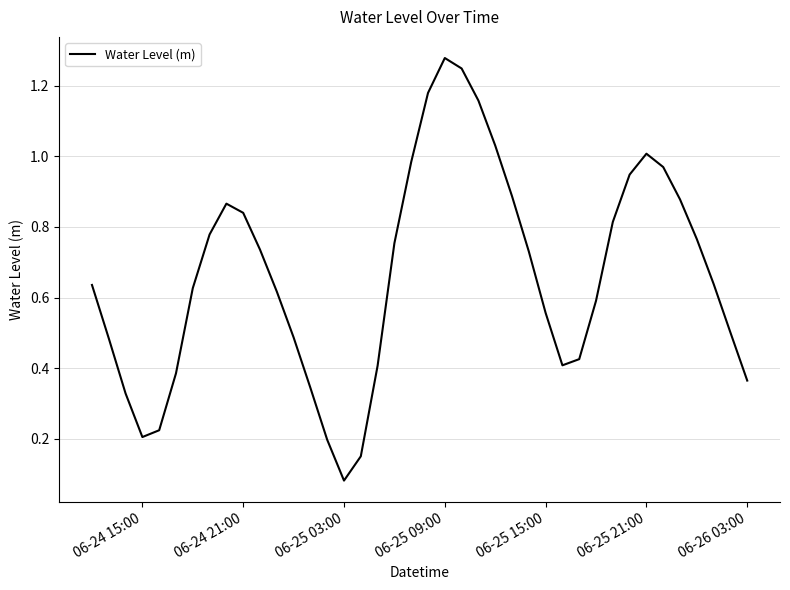

What is the greatest value displayed?

1.3